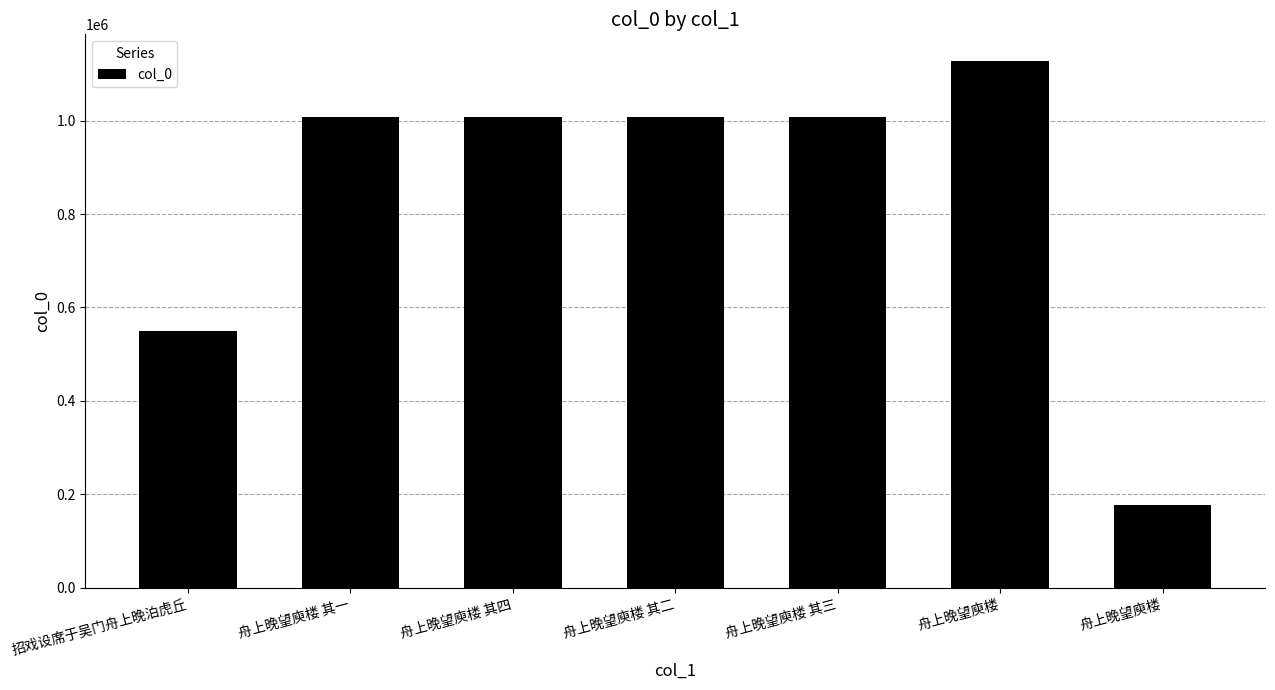

Which label corresponds to the smallest value in the chart?

舟上晚望庾楼